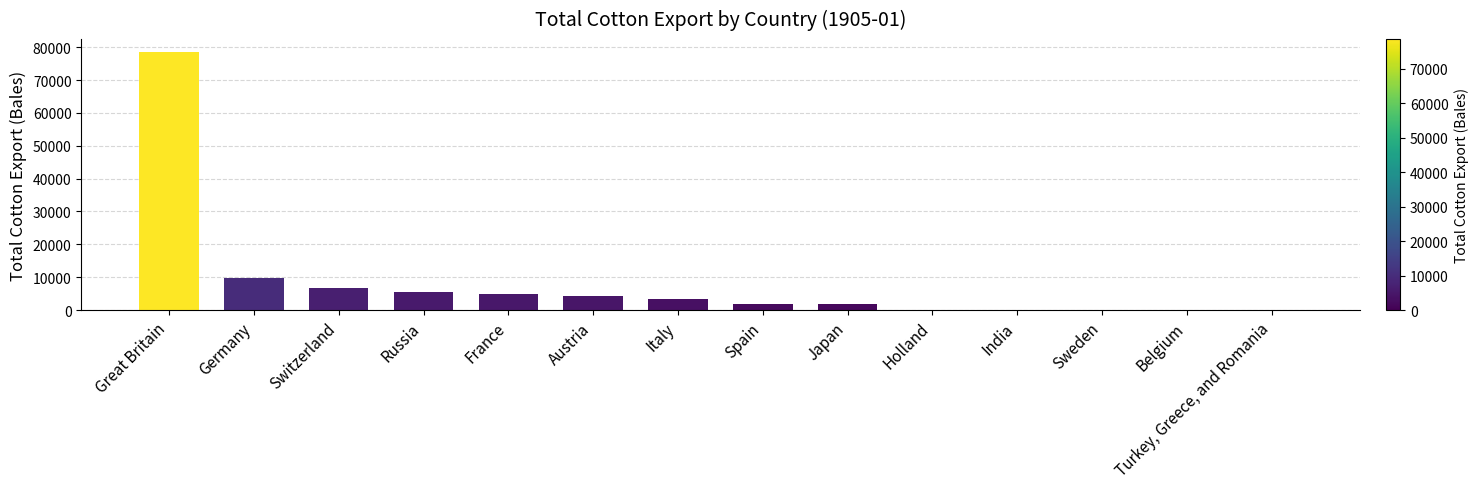

Which label corresponds to the largest value in the chart?

Great Britain